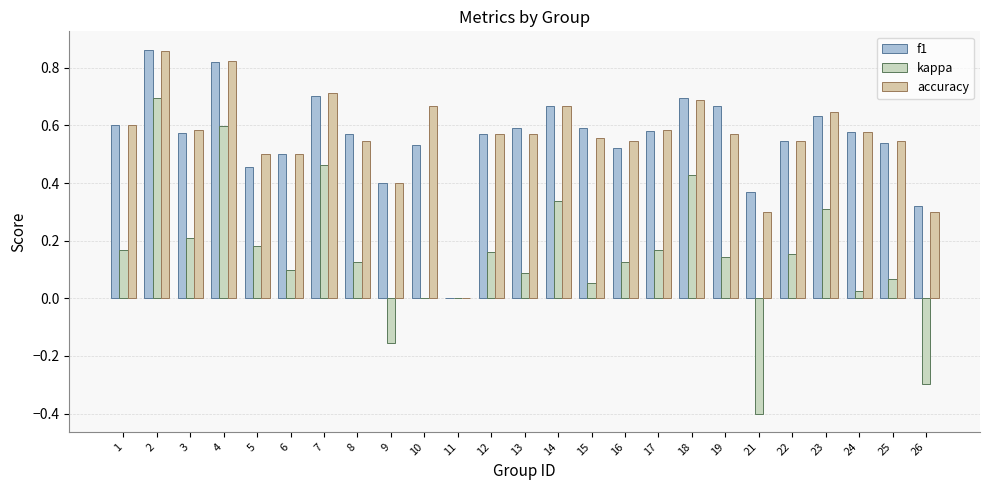

At which label is accuracy closest to 0?

11